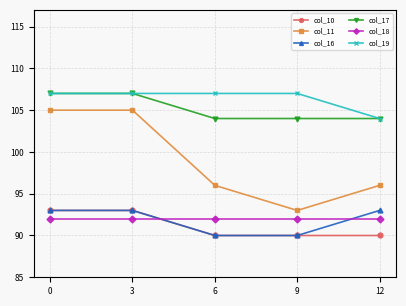

True or false: col_10 and col_17 intersect in this chart.

False